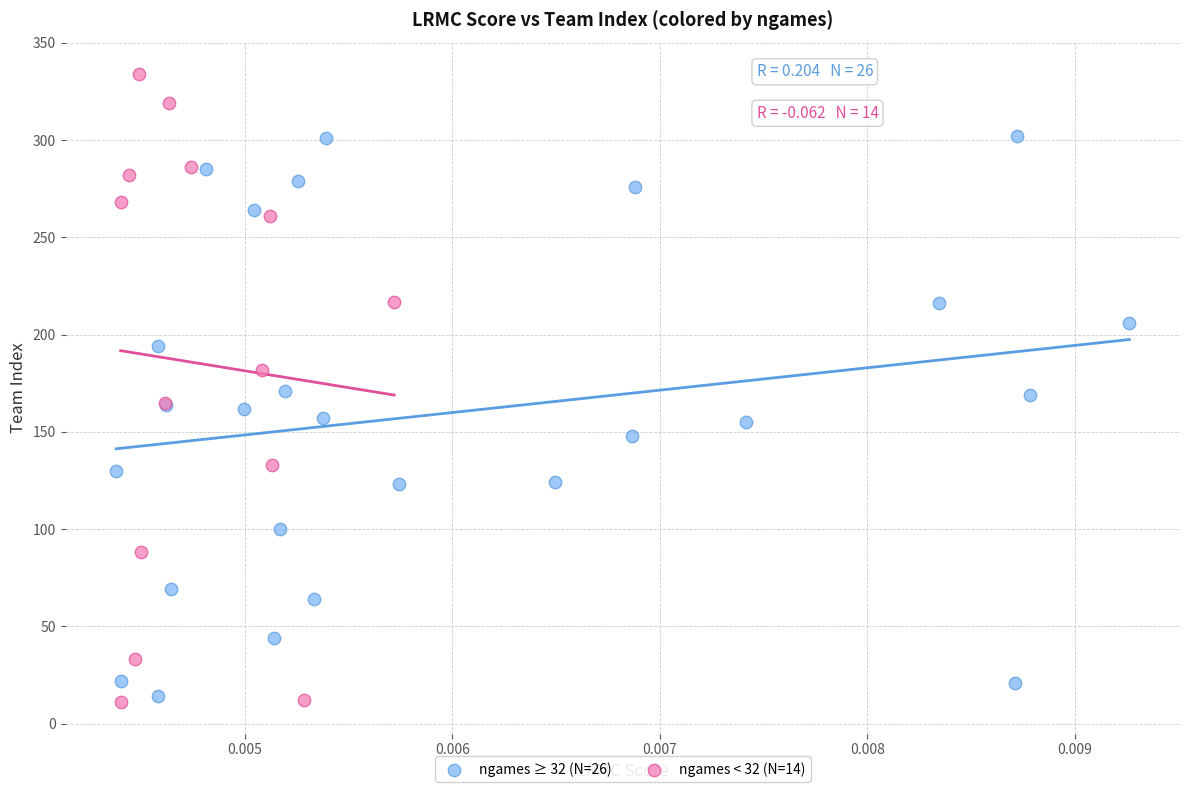

Which series contains the highest Y value?

ngames < 32 (N=14)